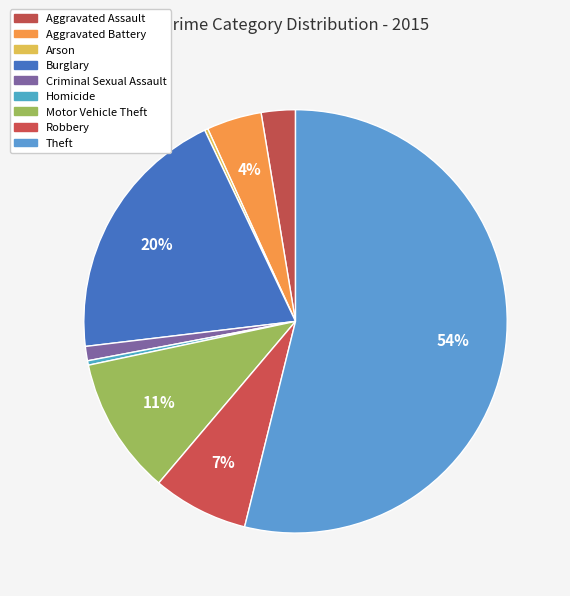

To the nearest percent, what is the difference between the Arson and Burglary slice percentages?

20%